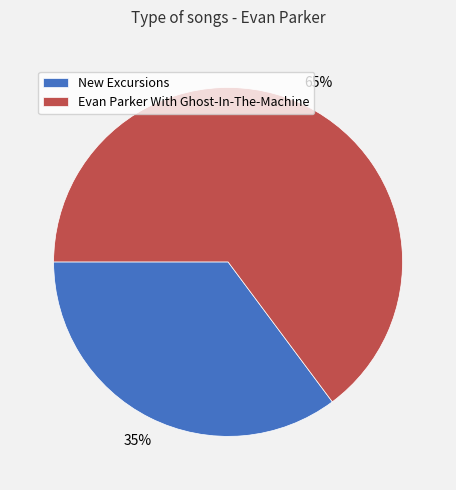

Which category accounts for the majority?

Evan Parker With Ghost-In-The-Machine